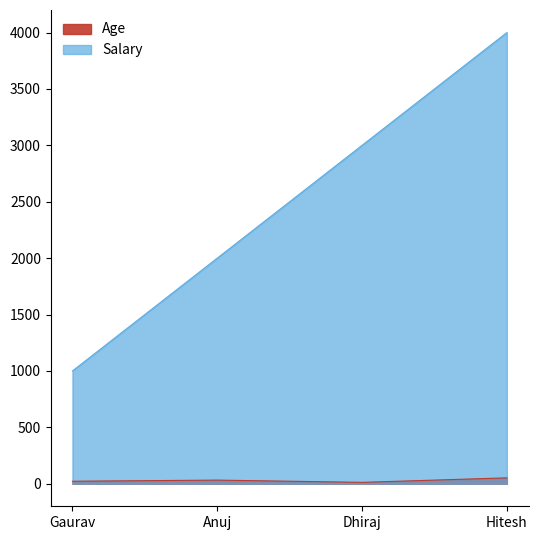

Reading right to left, what are all the values shown in this chart?

Age: 52	12	32	22
Salary: 4000	3000	2000	1000